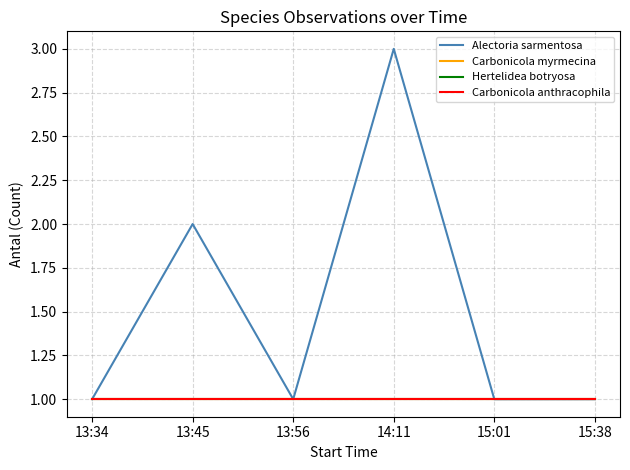

How many lines are shown in the chart?

4